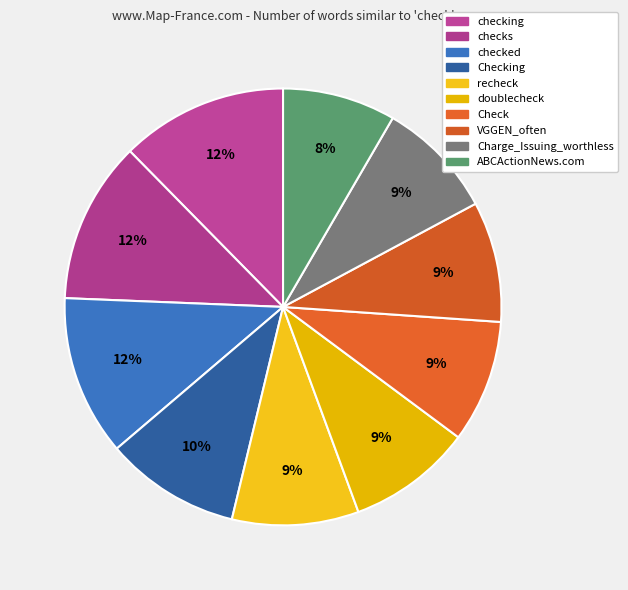

How much of the chart is everything except recheck?

90.6%